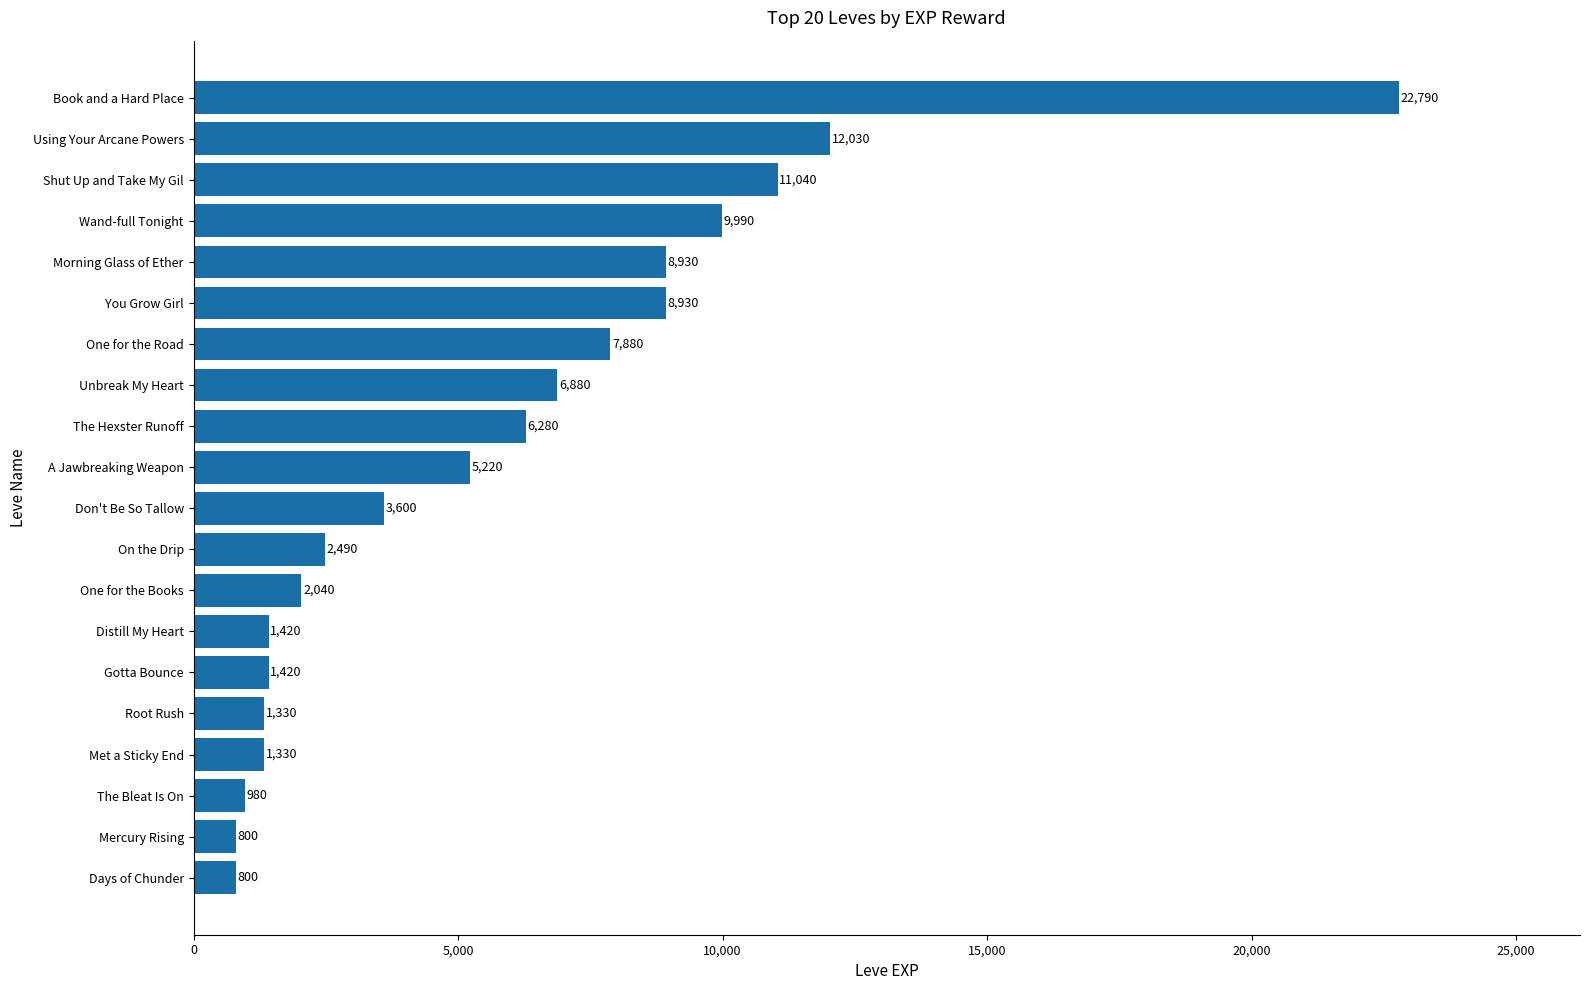

What is the sum of all values?

116180